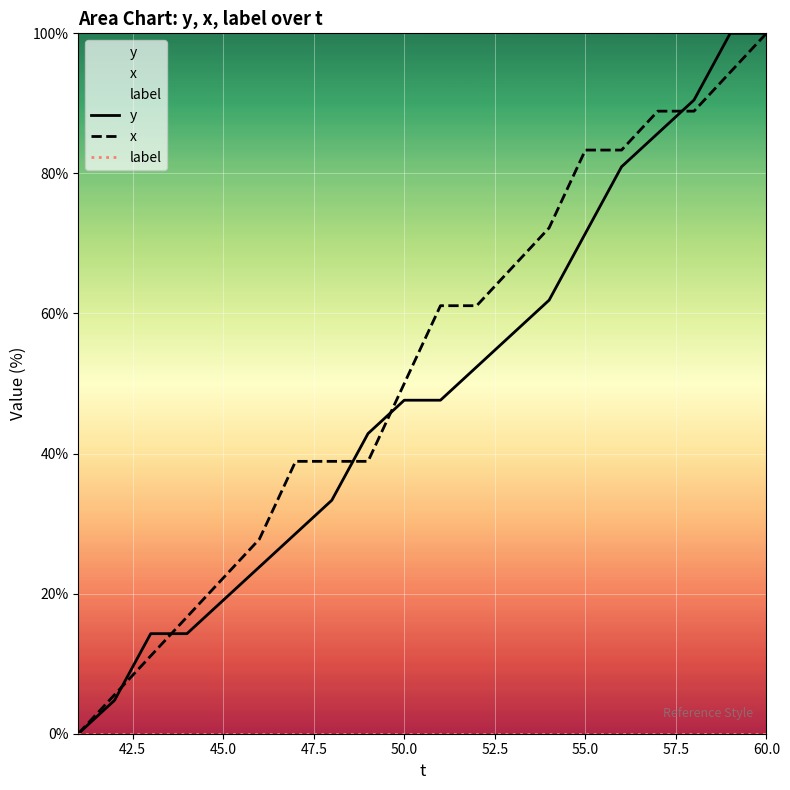

What are all the series names shown in the legend?

y, x, label